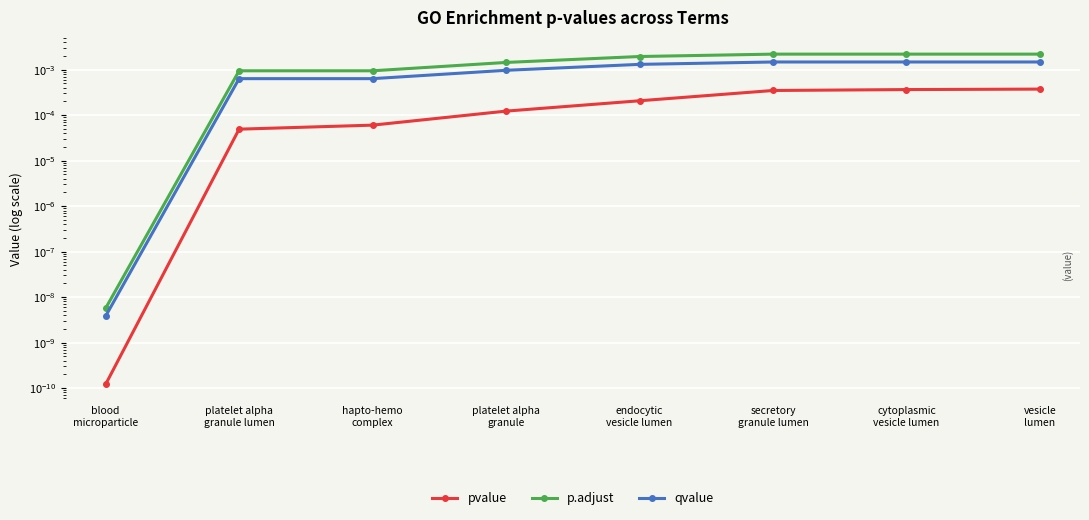

At which label does p.adjust reach its peak?

secretory
granule lumen